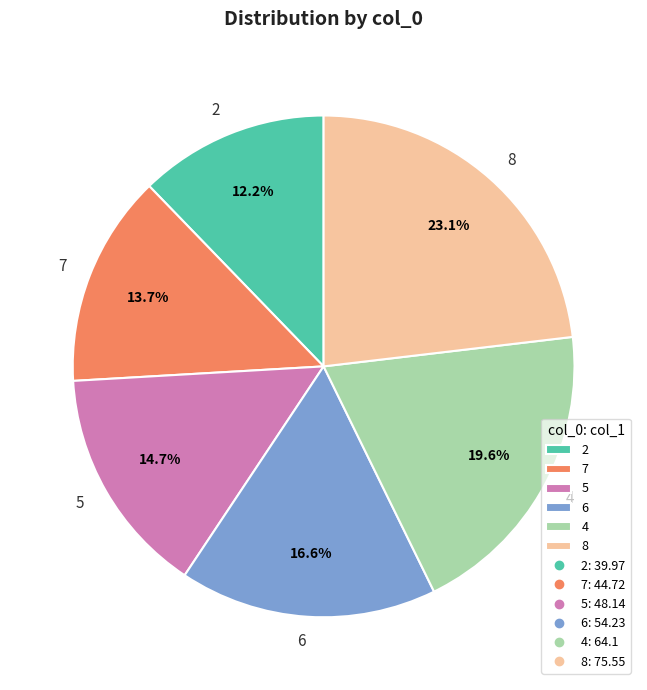

To the nearest percent, what is the difference between the largest and smallest slice percentages?

11%